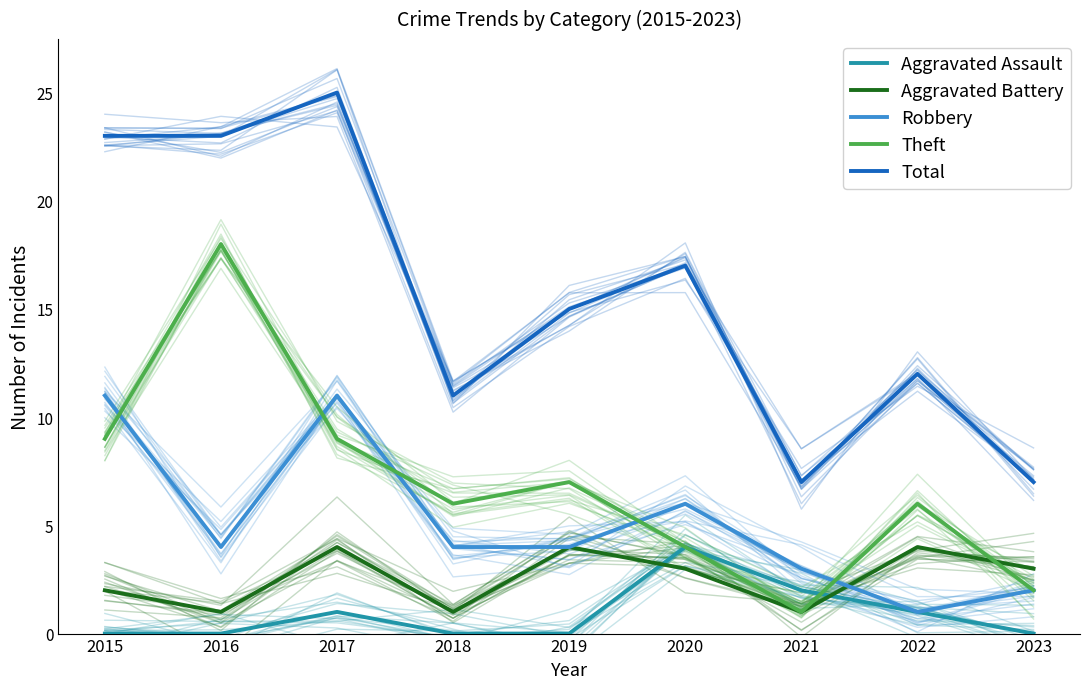

What is the difference between the maximum and minimum values in the Total series?

18